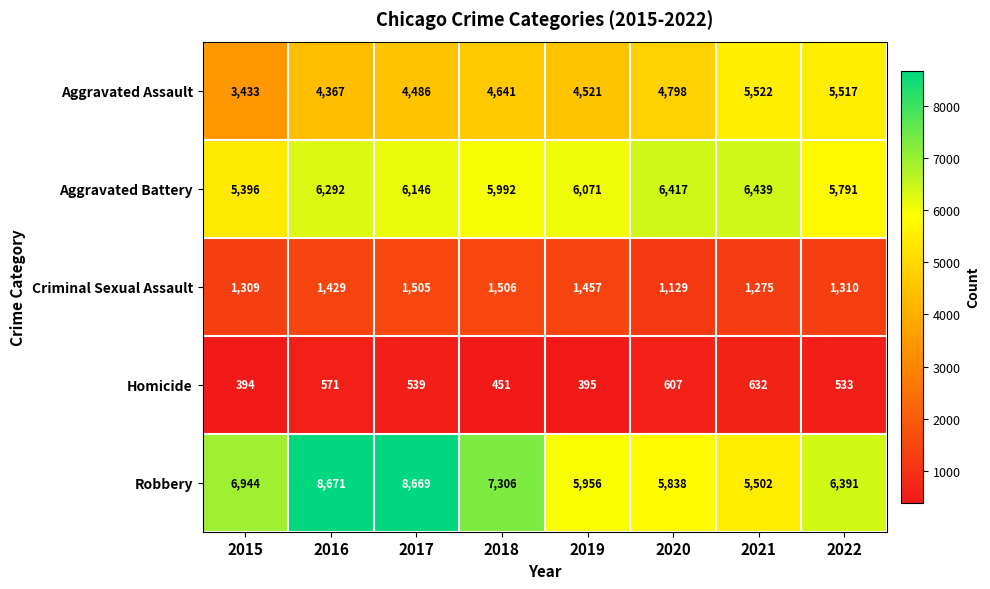

Count the number of categories in the chart.

8